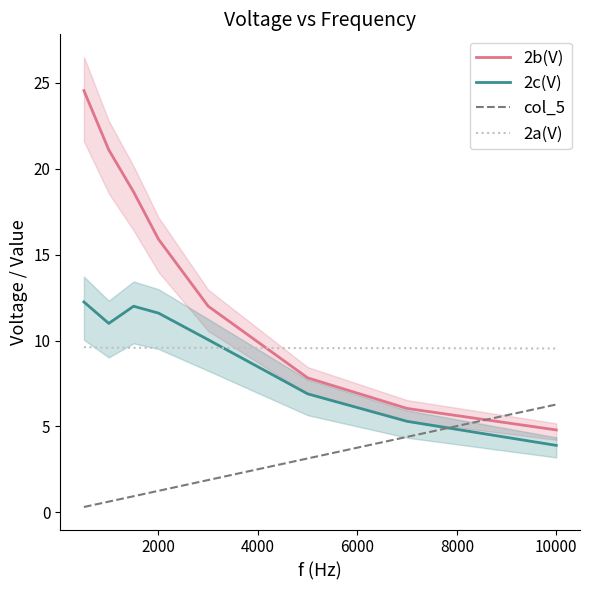

The value of 2c(V) at 10000 is 3.9. True or false?

True